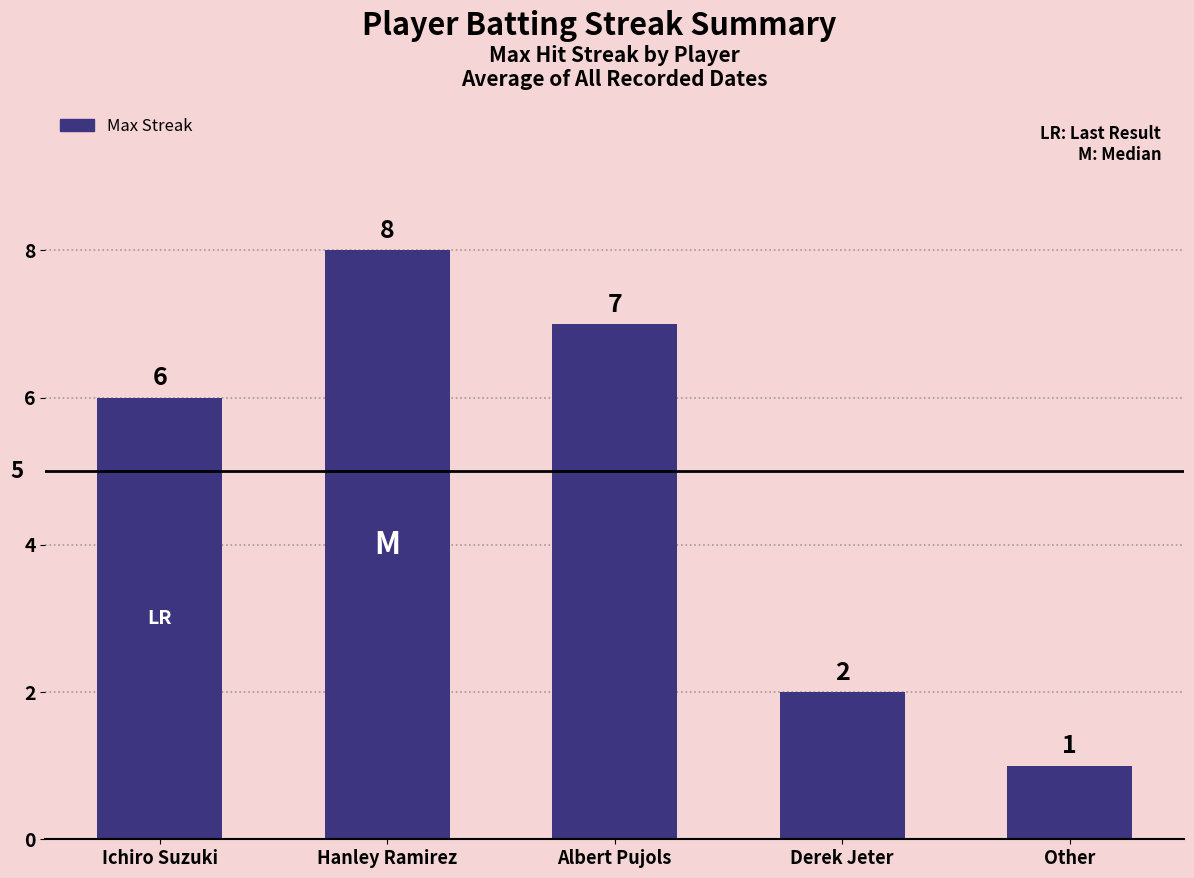

What is the difference between the maximum and minimum values?

7